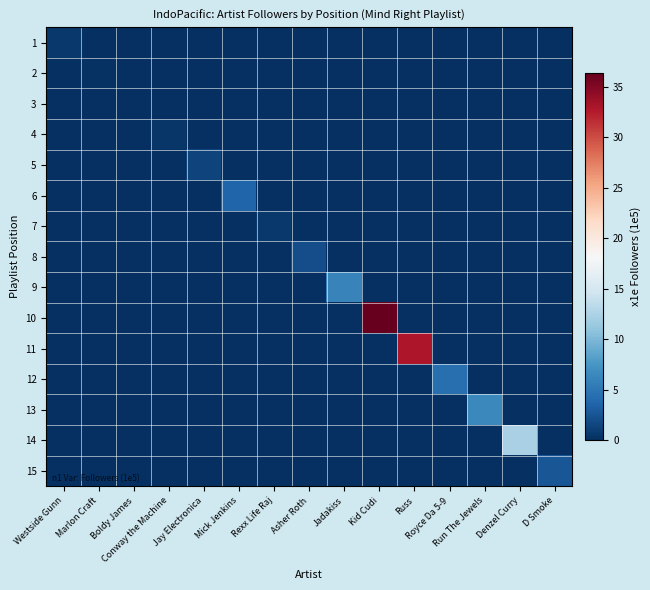

What is the difference between the highest and lowest values at Jadakiss?

6.1